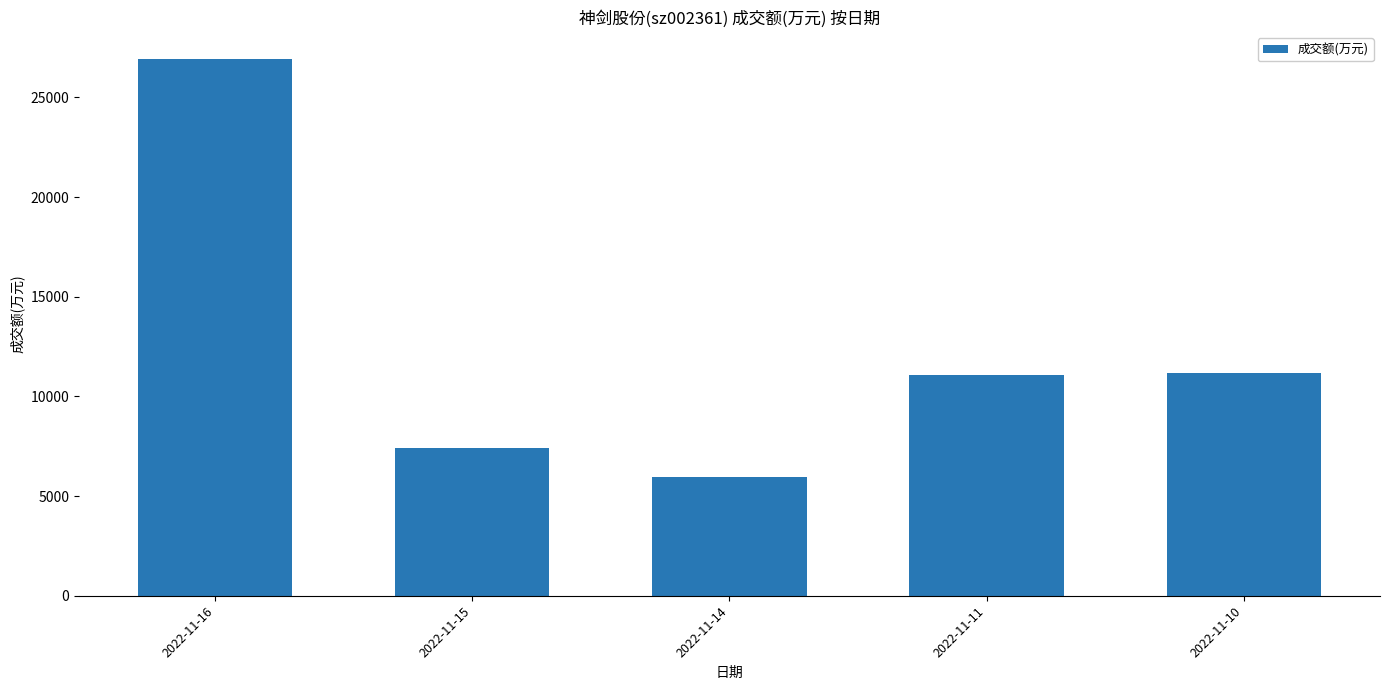

Which has a higher value, 2022-11-11 or 2022-11-16?

2022-11-16